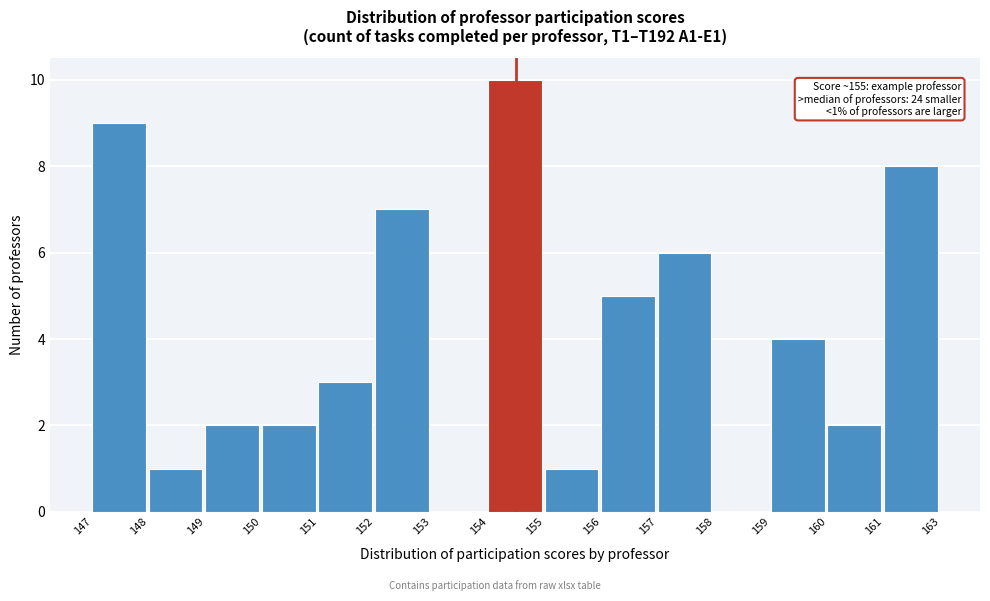

Reading left to right, what are all the values shown in this chart?

147=9	148=1	149=2	150=2	151=3	152=7	153=0	154=10	155=1	156=5	157=6	158=0	159=4	160=2	161=8